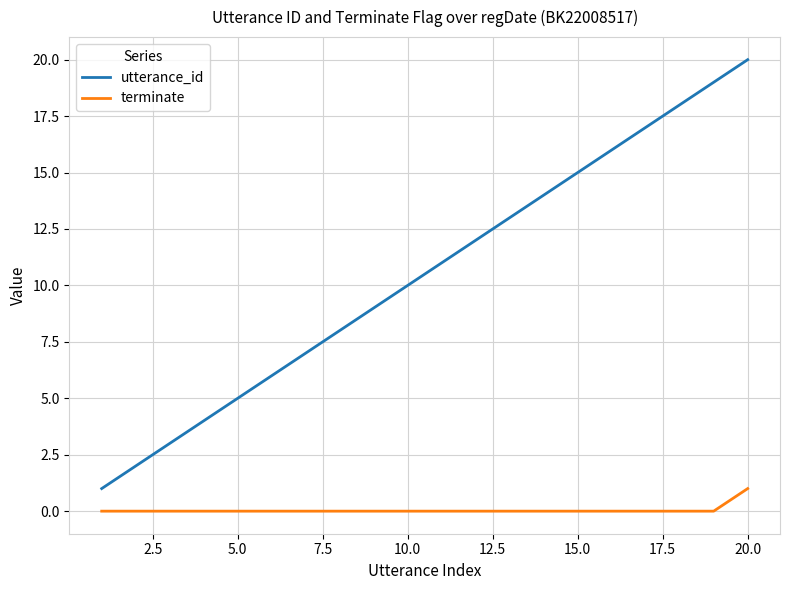

What is the difference between the maximum and second lowest values in the utterance_id series?

18